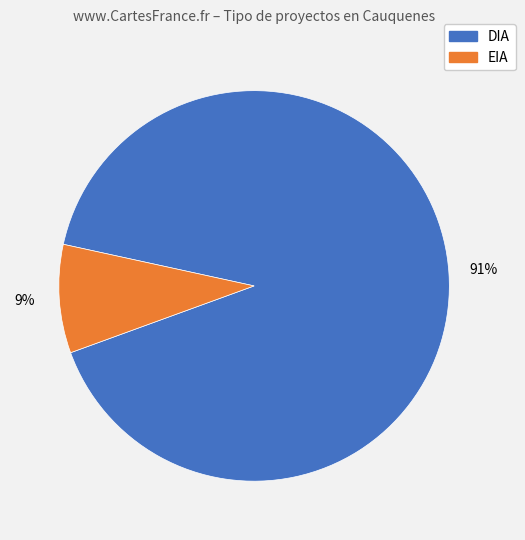

To the nearest percent, what percentage of the pie is EIA?

9%